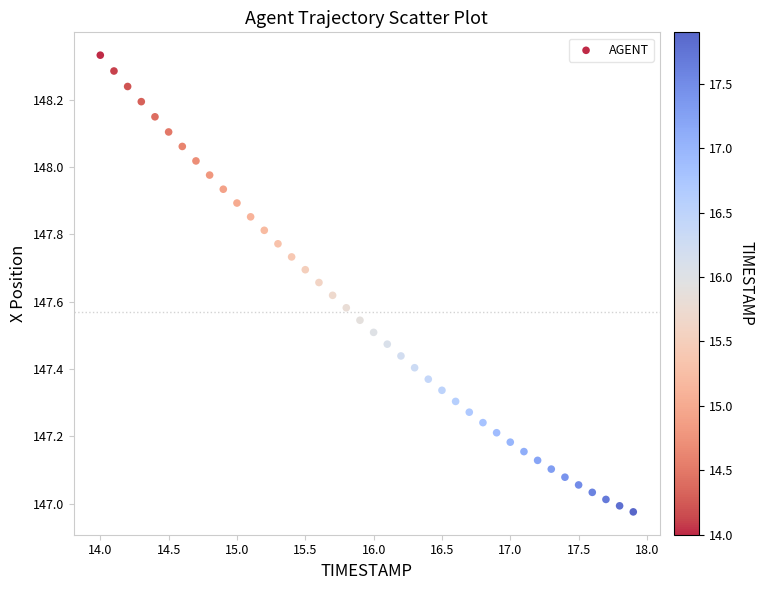

What is the range of Y values (max minus min)?

1.4